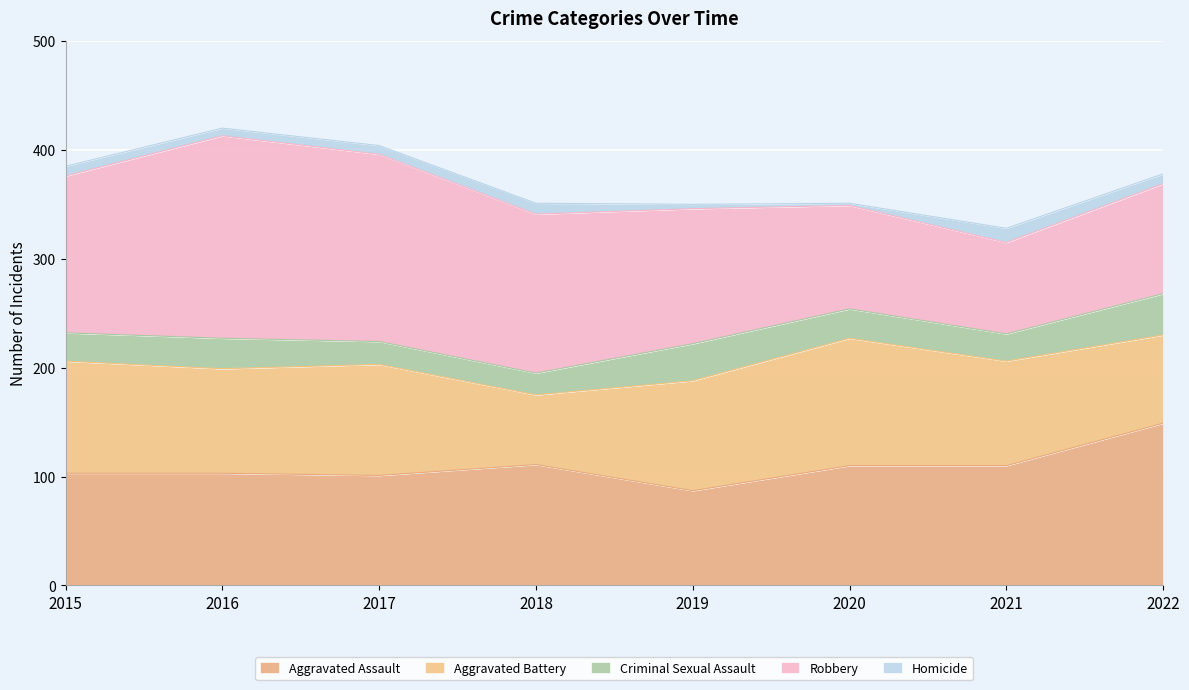

Is the value of Aggravated Assault at 2015 greater than the value of Homicide at 2015?

Yes